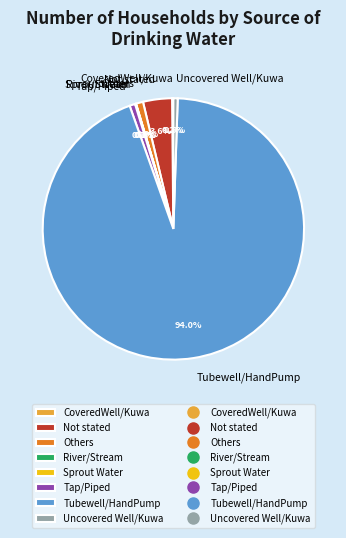

Is Uncovered Well/Kuwa the majority of the pie?

No